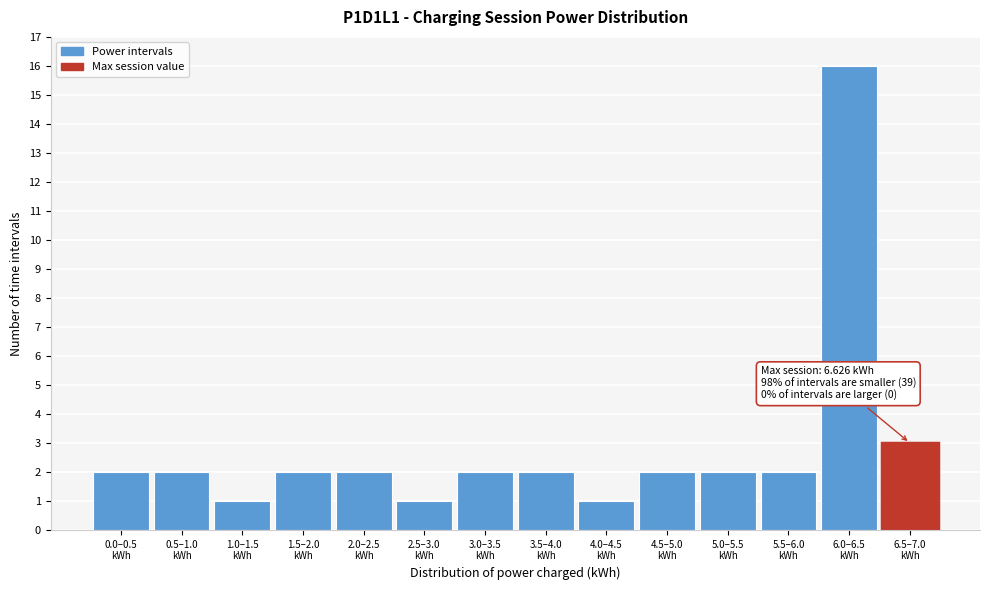

Reading right to left, transcribe all the data shown in this chart.

3	16	2	2	2	1	2	2	1	2	2	1	2	2